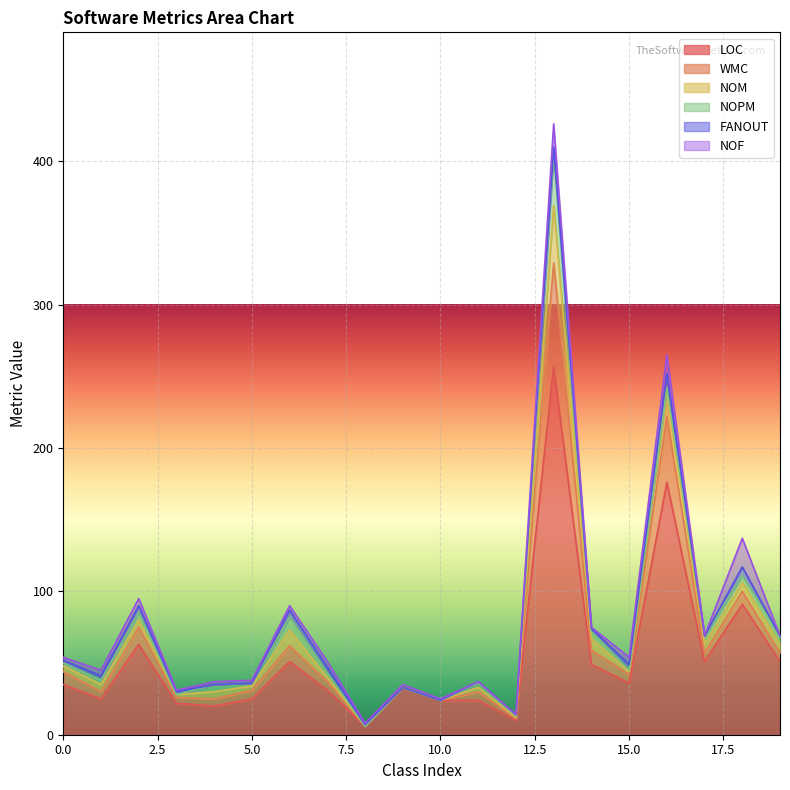

What is the spread (max minus min) of values at 2?

58